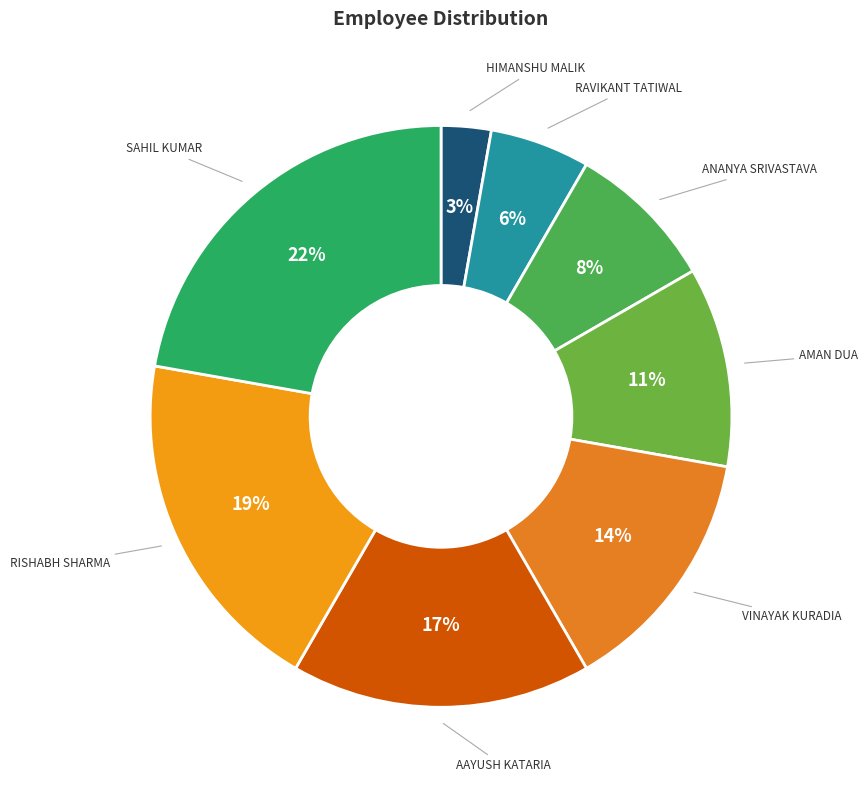

How many slices are in this pie chart?

8